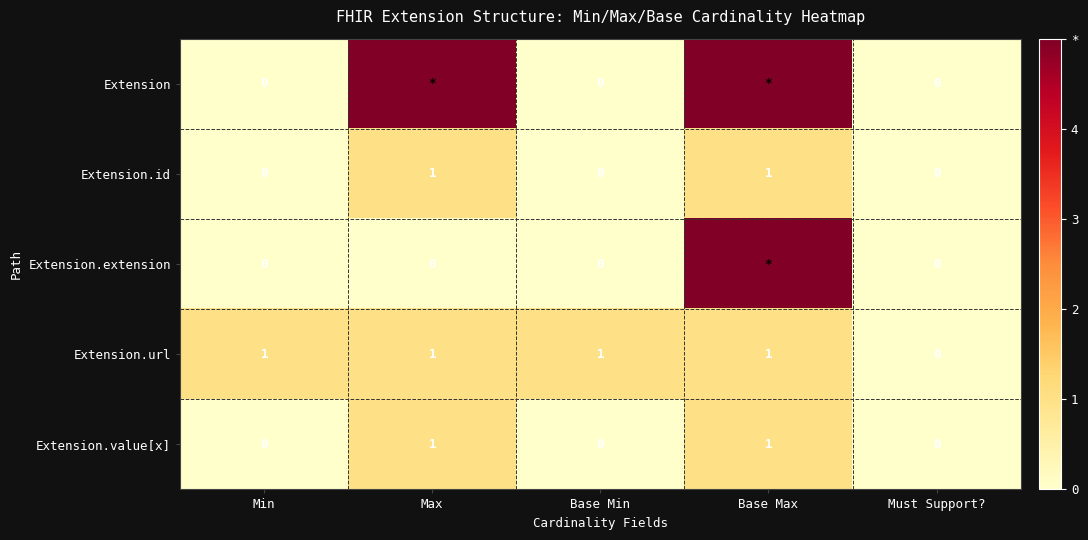

What is the sum of all Extension.url values?

4